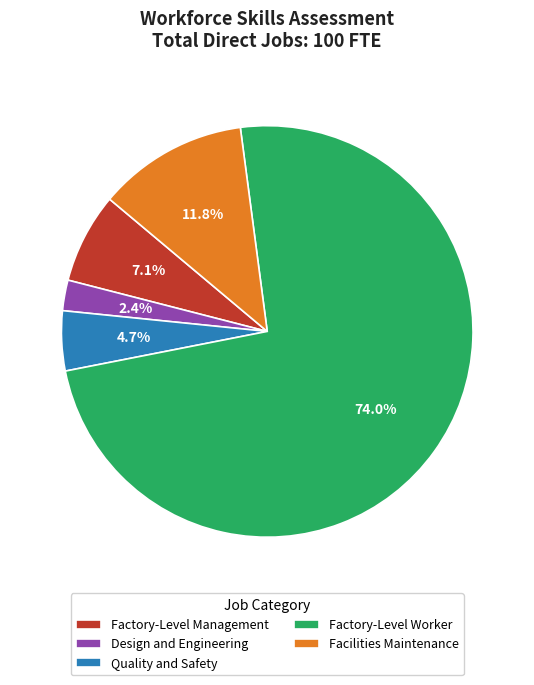

Is Factory-Level Worker the majority of the pie?

Yes